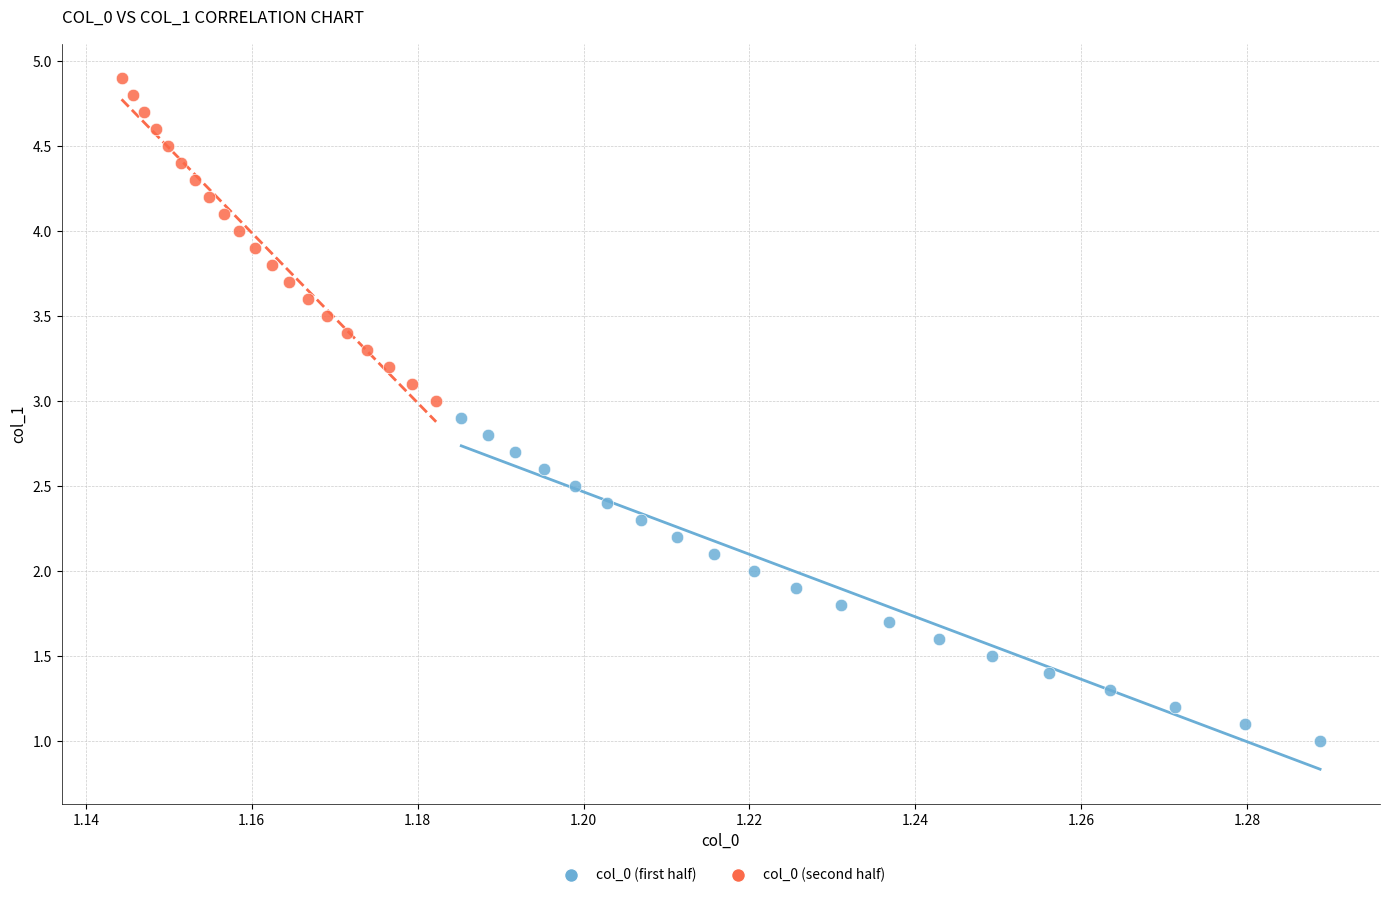

Which series contains the highest Y value?

col_0 (second half)